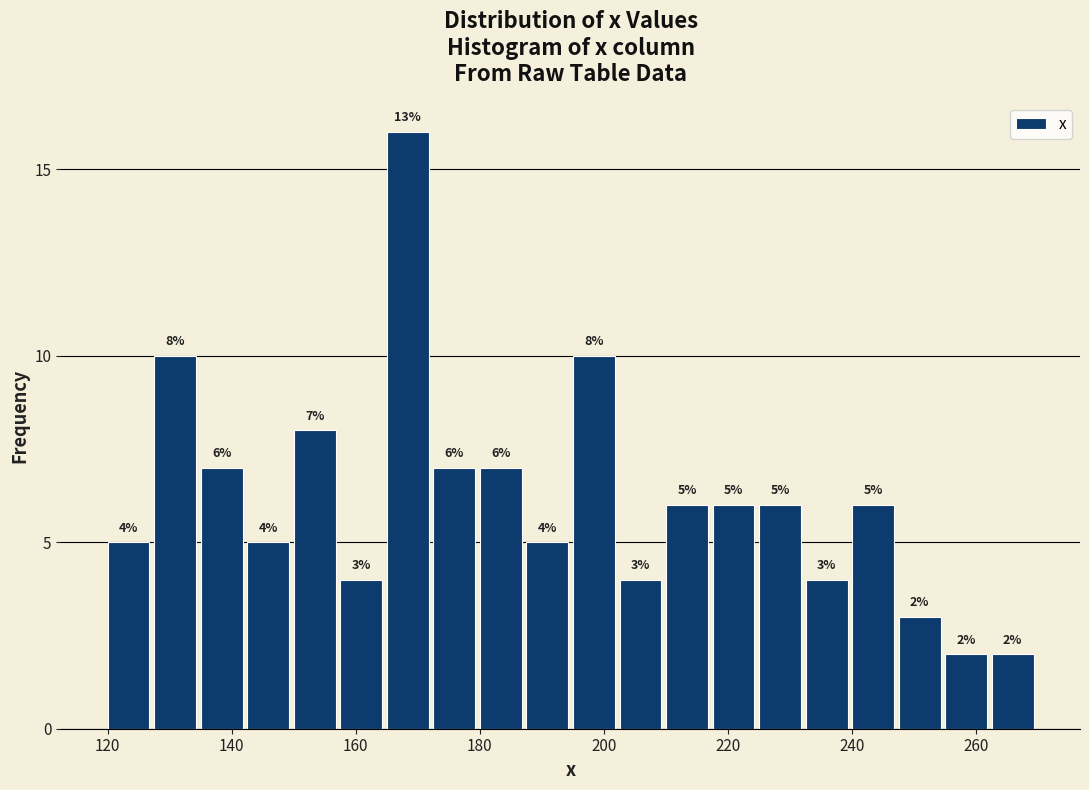

Around what value on the x-axis is the tallest bar? Give the approximate position of its centre, as read against the axis.

168